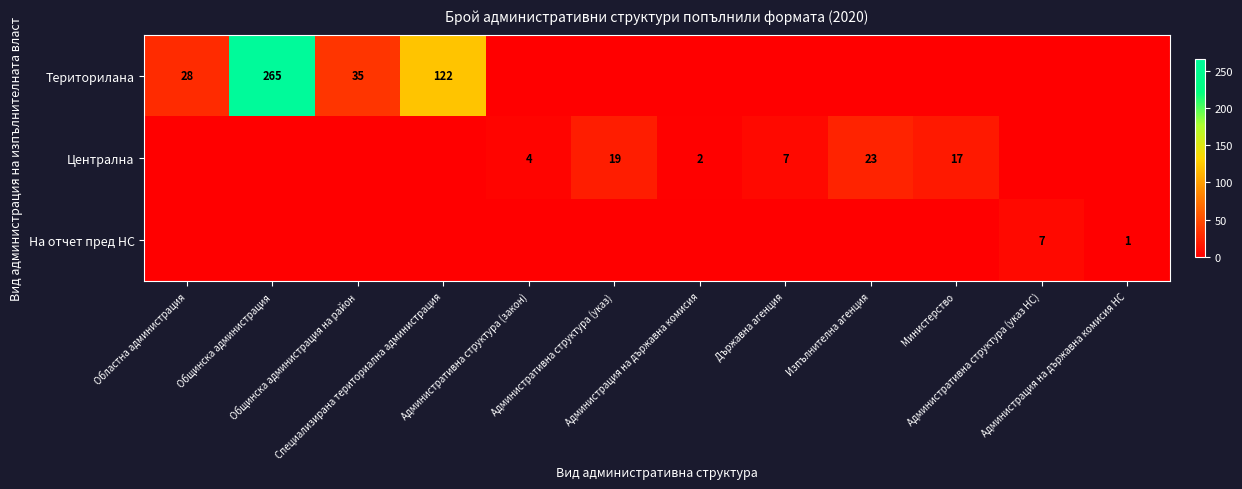

At how many categories does at least one series exceed 94?

2